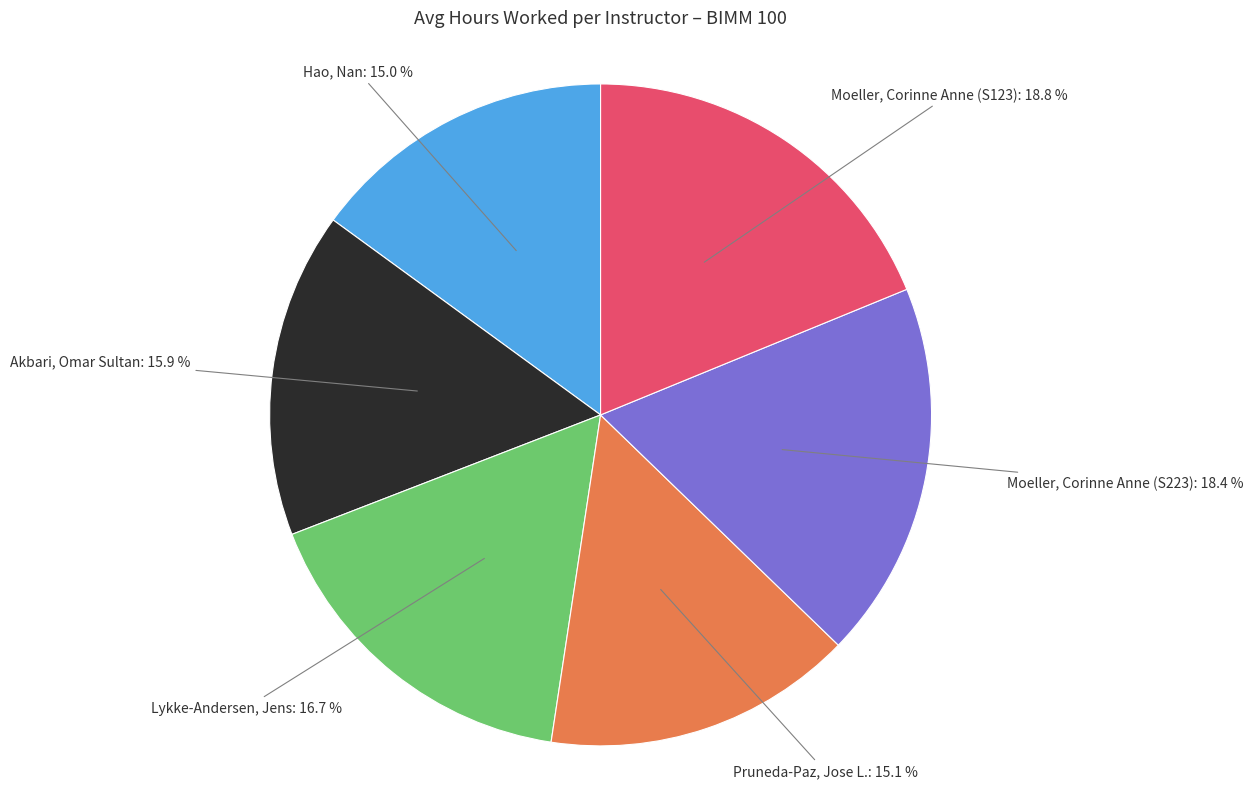

Is there any slice that represents more than half of the pie?

No